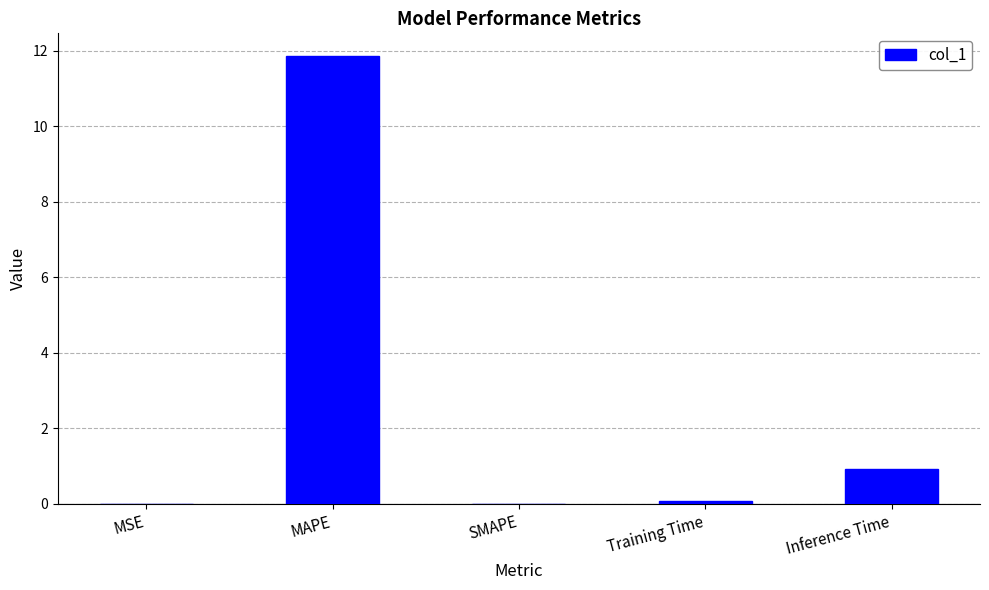

What is the sum of all values?

12.9